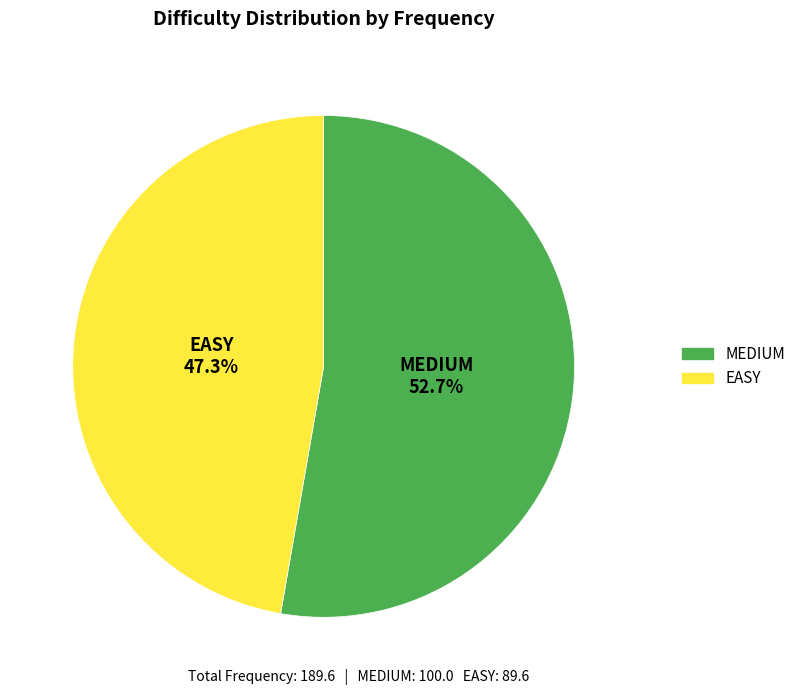

Which slice is the smallest?

EASY